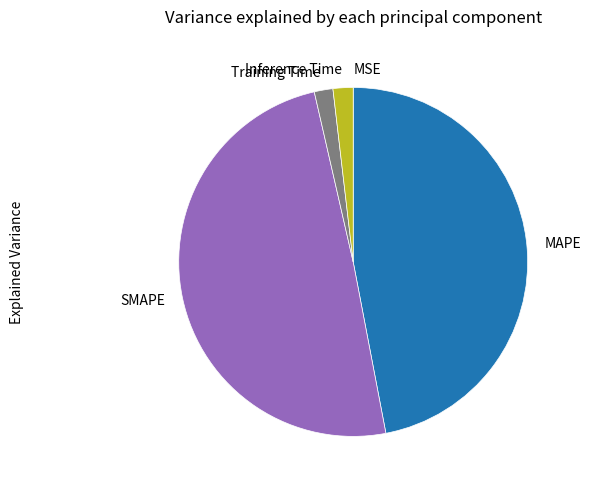

True or false: Inference Time accounts for 2% of the total.

True